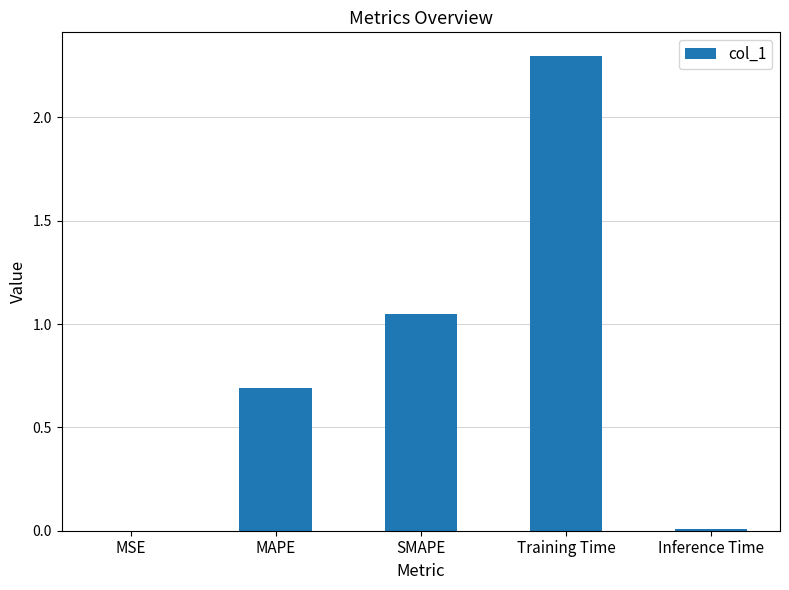

The value at Training Time is 2.3. True or false?

True